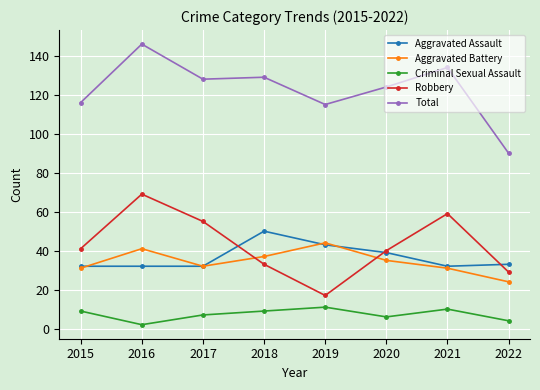

Which series has the largest total across all categories?

Total